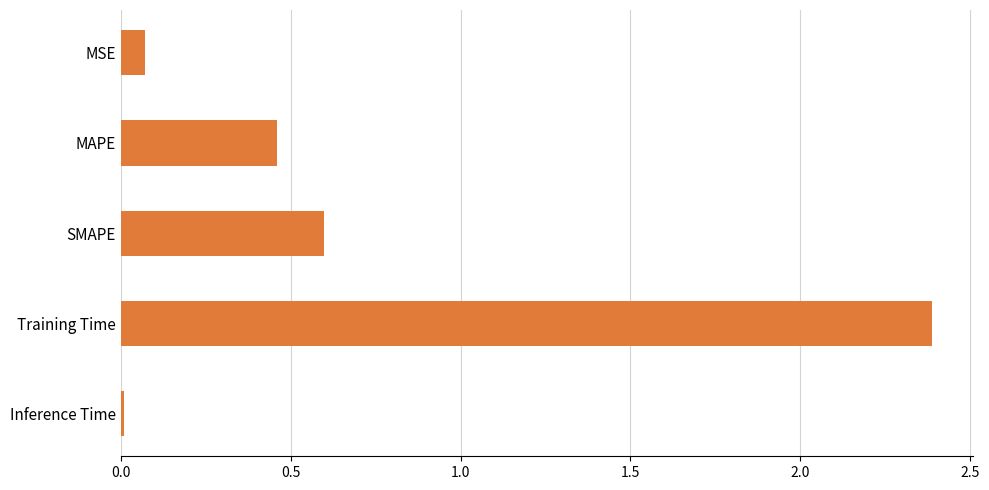

Is it true that the value at SMAPE is 0.3?

False